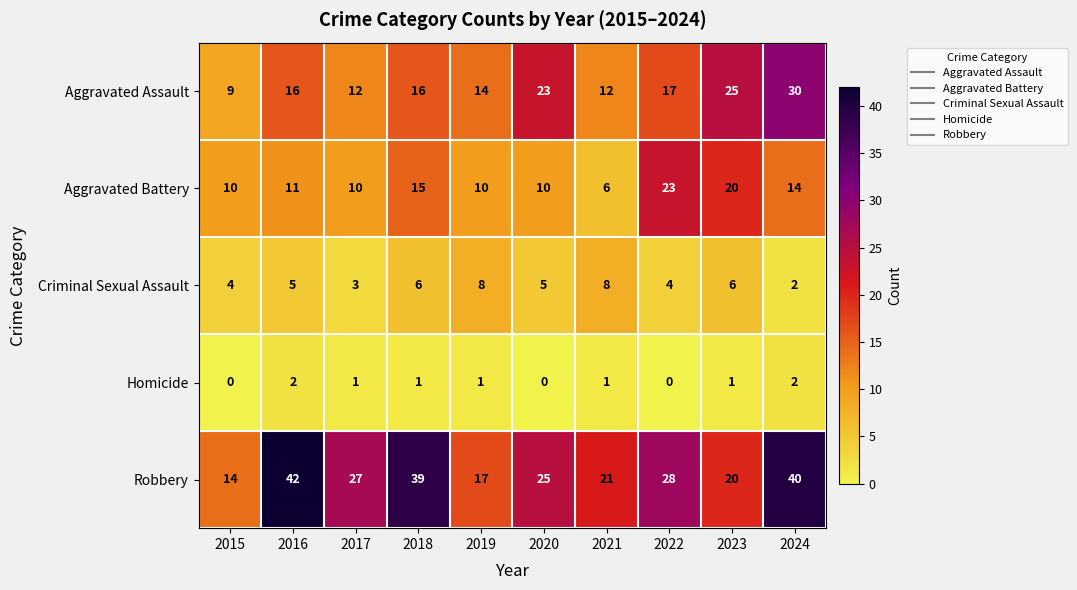

What value does the Criminal Sexual Assault series have at 2017?

3